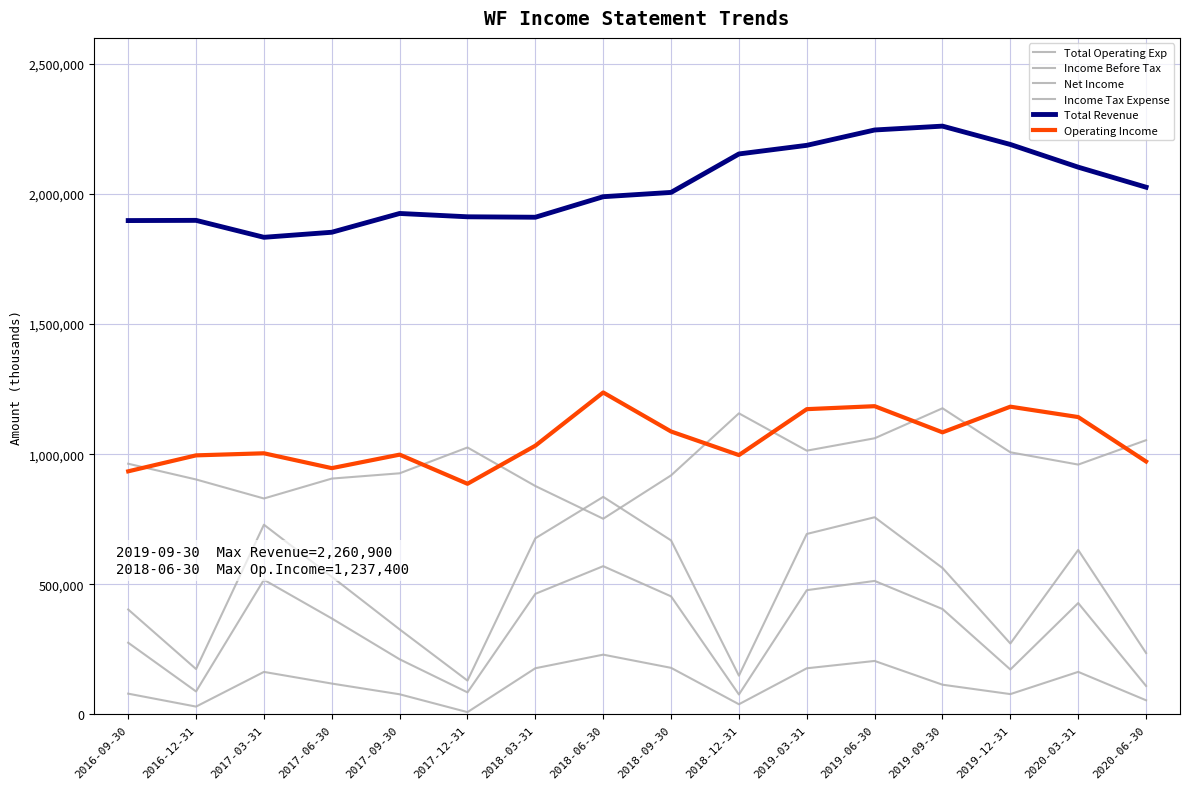

What is the approximate value of Total Operating Exp at 2016-09-30, to the nearest 100?

963600